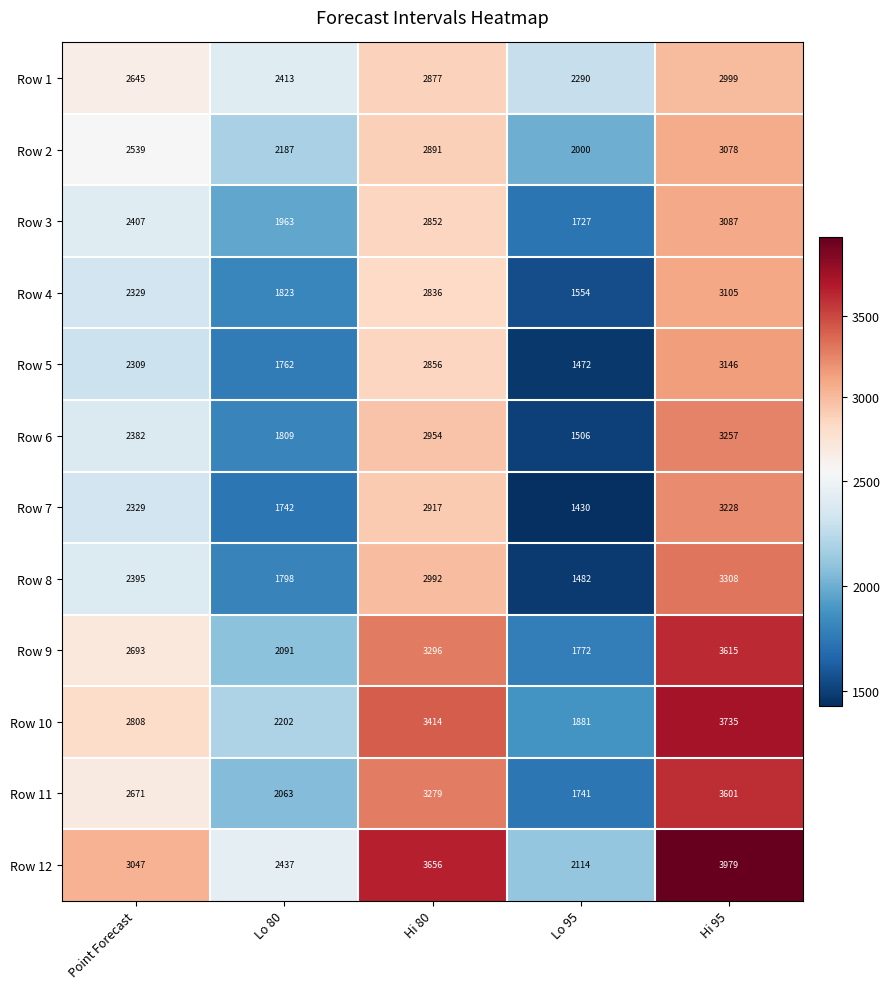

What is the average value of the Row 7 series?

2329